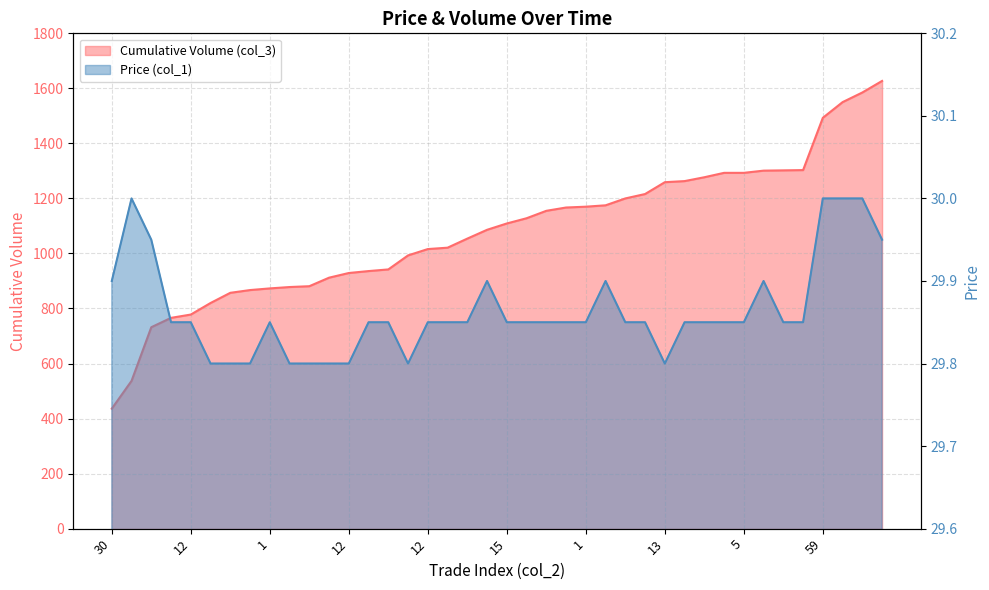

What is the approximate value of Price (col_1) at 59?

30.0